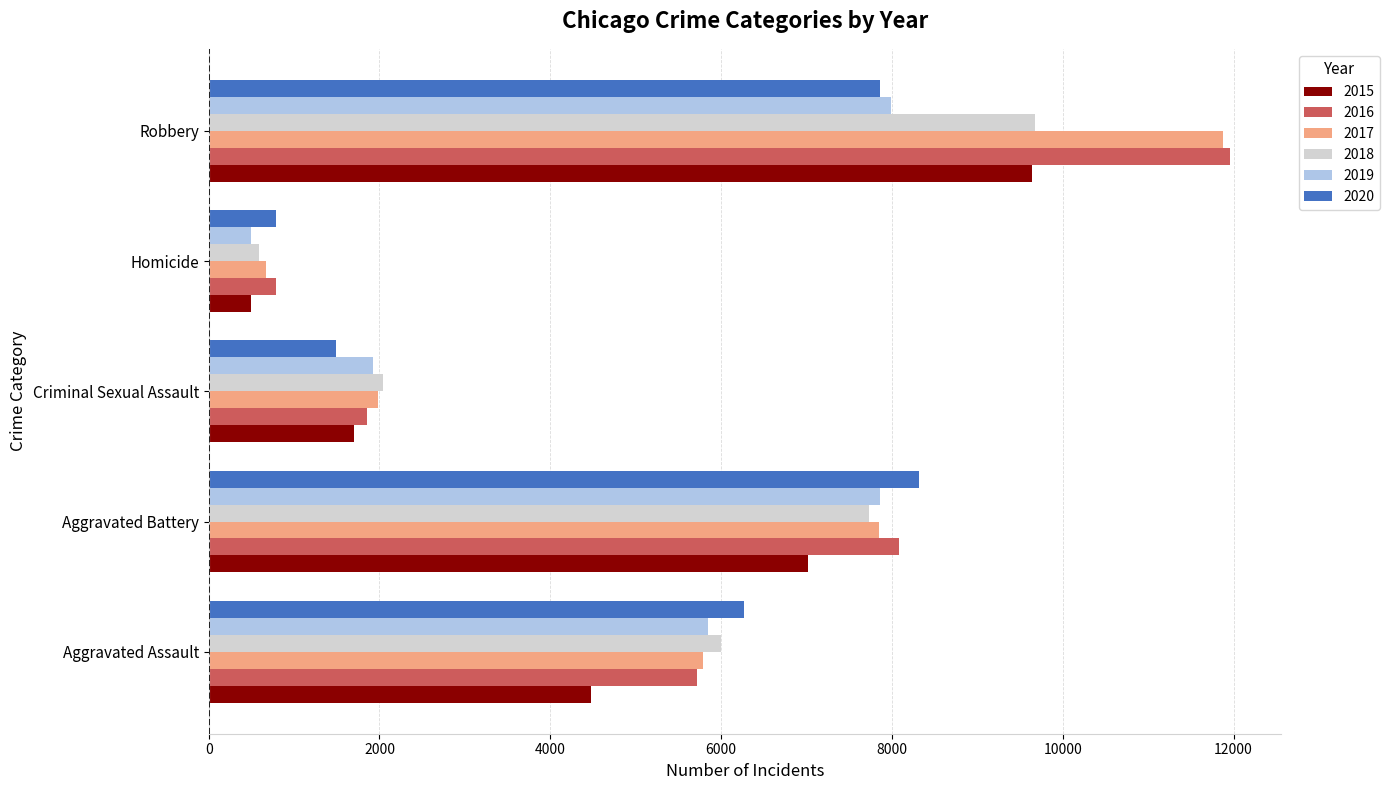

Which series has the largest range (max minus min)?

2017